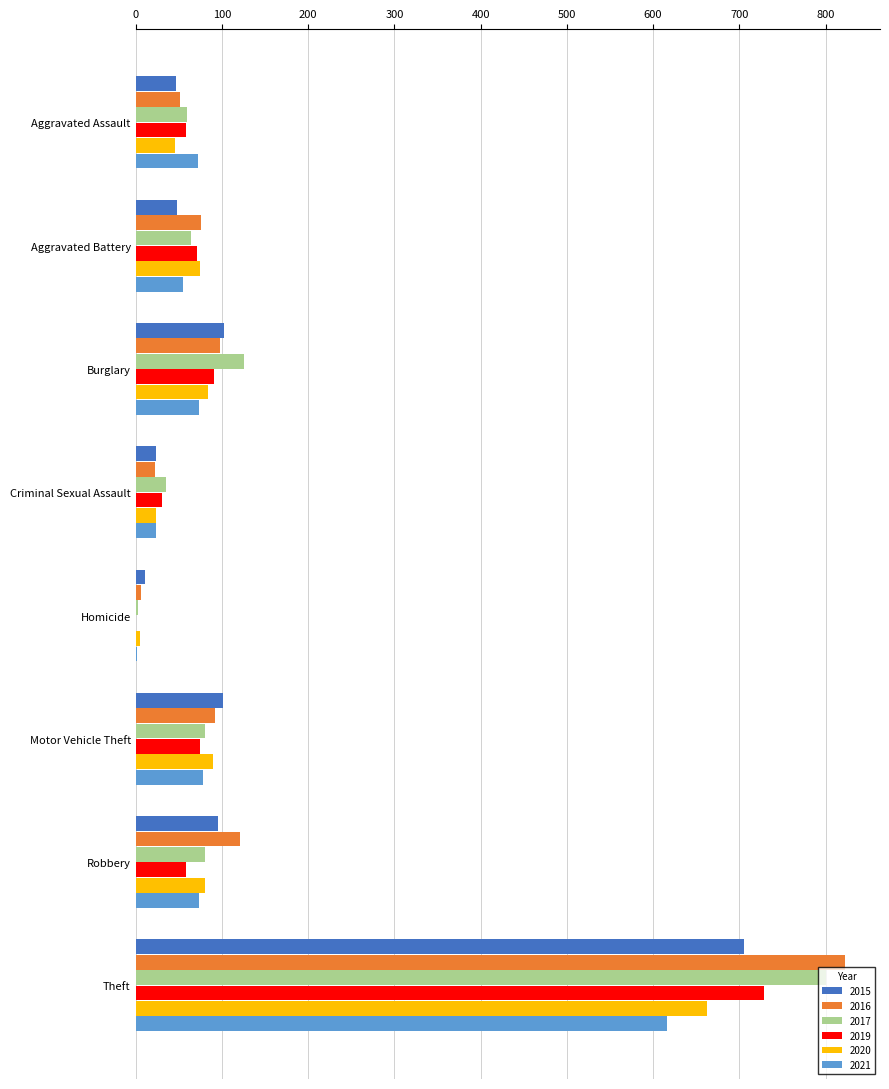

Between Aggravated Battery and Burglary, which series saw the biggest shift?

2017